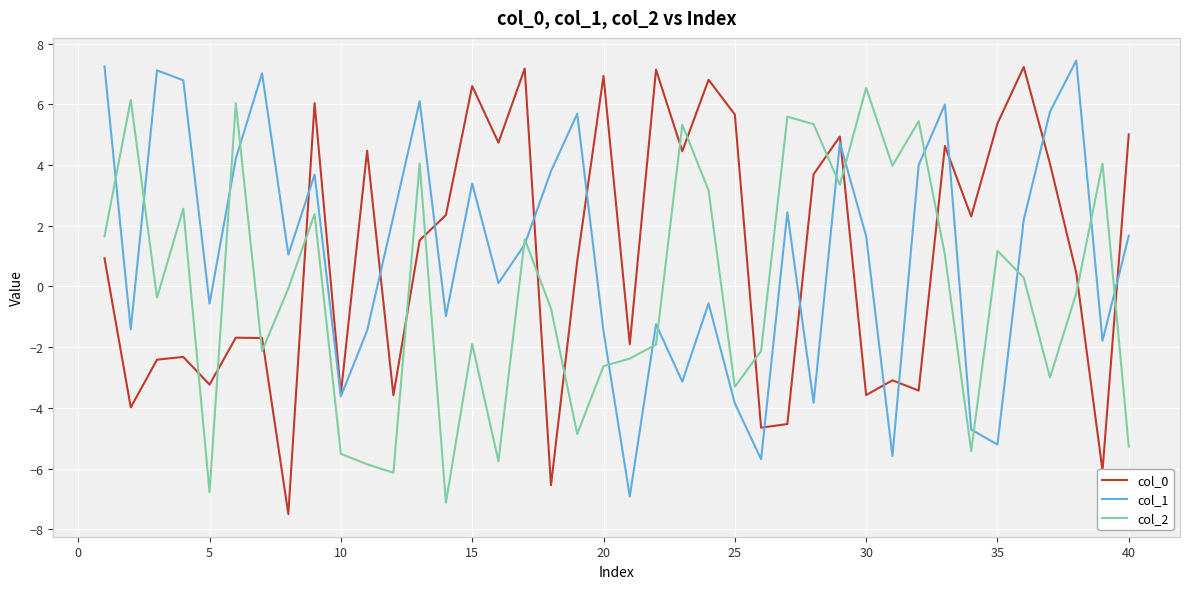

True or false: col_2 and col_0 intersect in this chart.

True